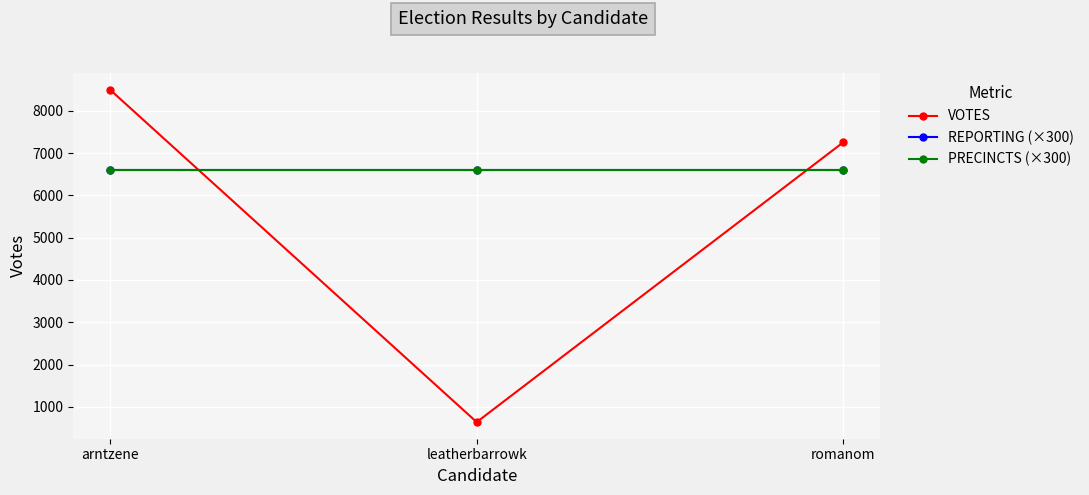

What is the spread (max minus min) of values at arntzene?

1900